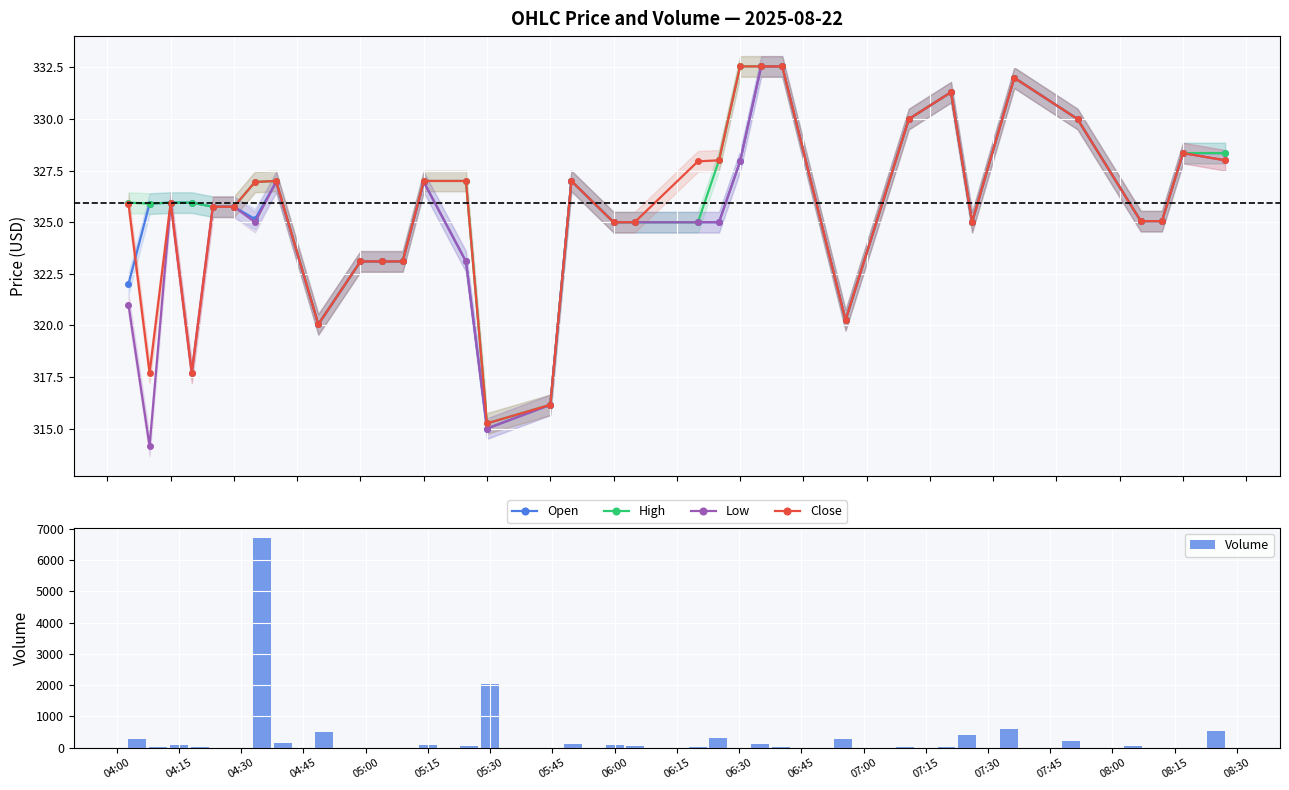

What is the value of the Close point at the 12th from the left?

323.1